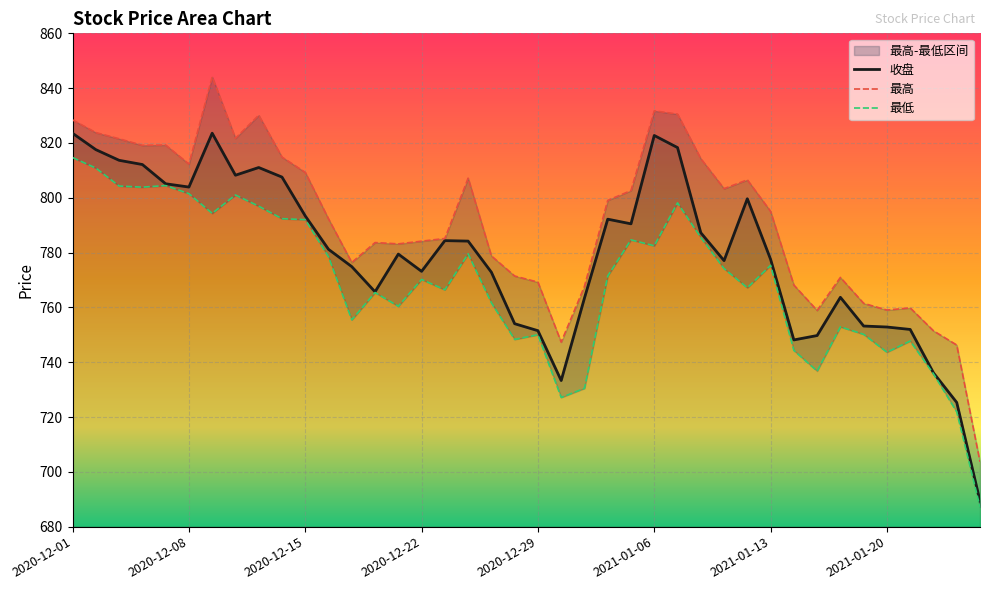

What is the spread (max minus min) of values at 13?

18.2